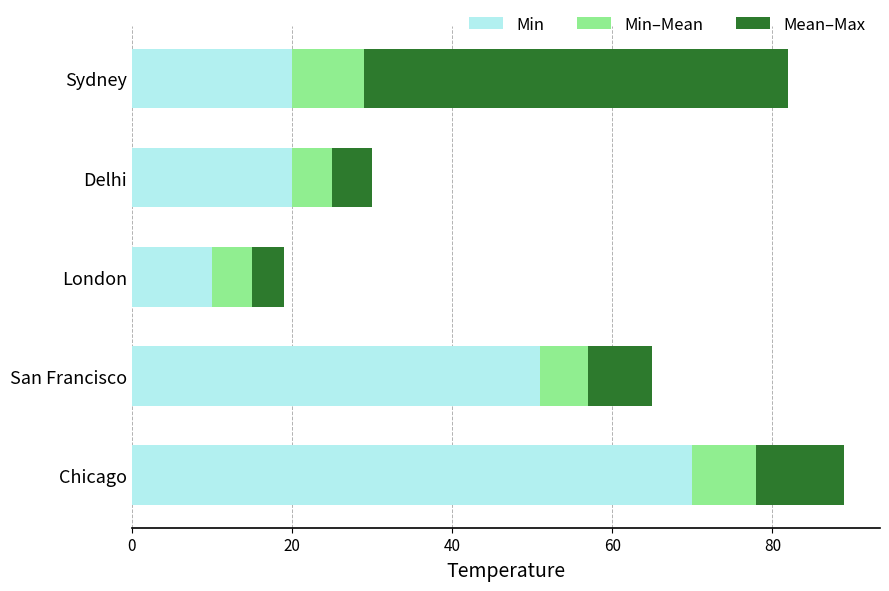

The Min series shows 32 at Sydney. True or false?

False